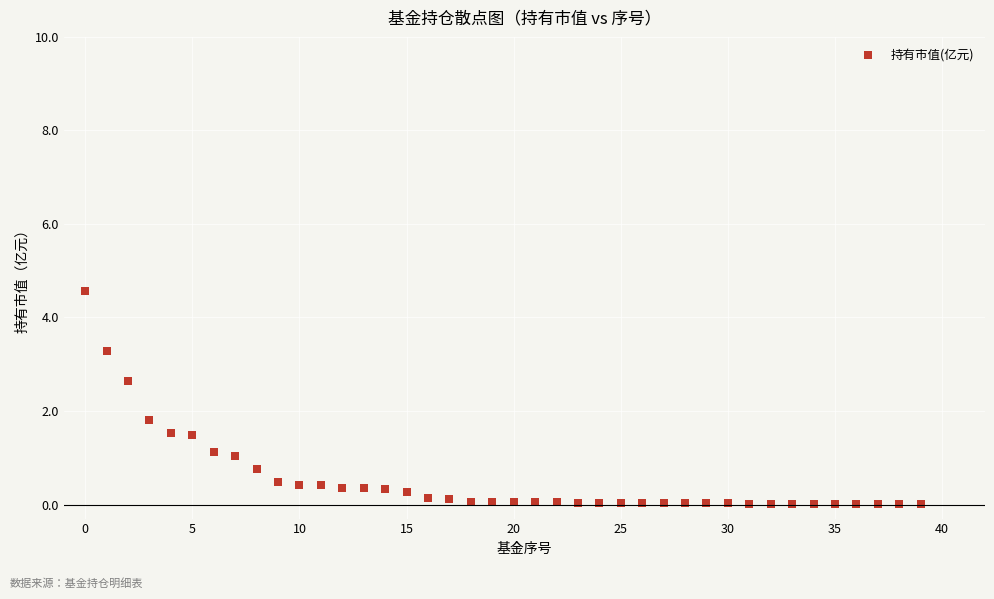

What is the range of Y values (max minus min)?

4.6